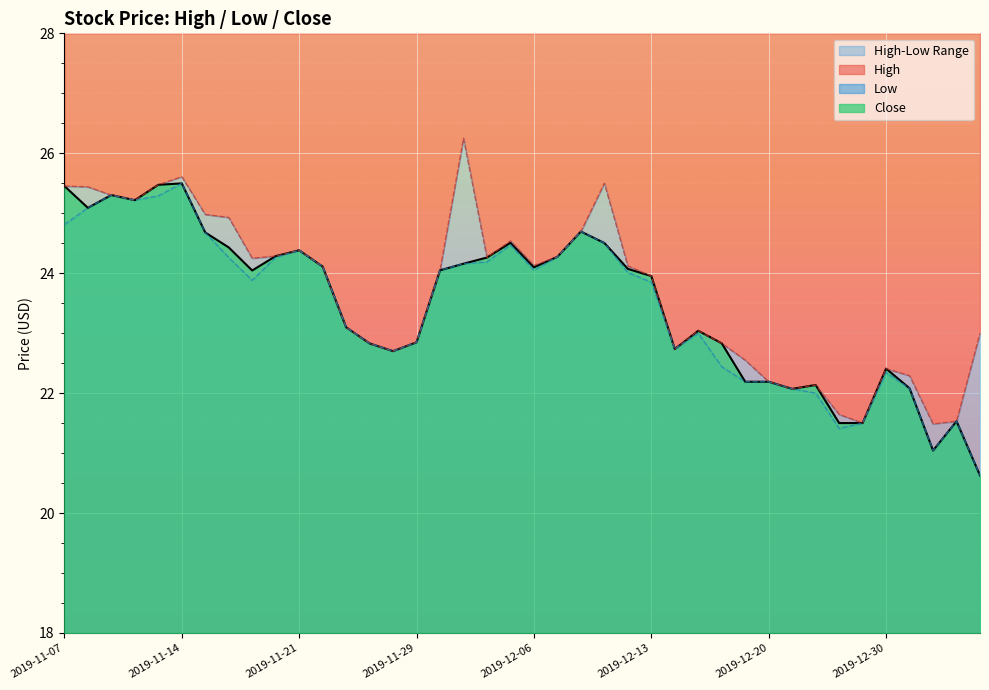

How many interior local peaks does the Close series have?

9